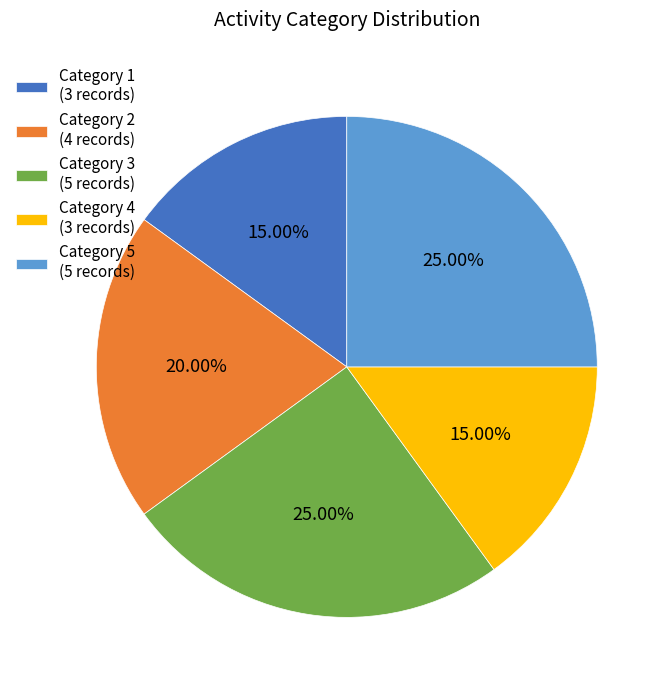

Is the sum of Category 3 (5 records) and Category 2 (4 records) greater than half?

No